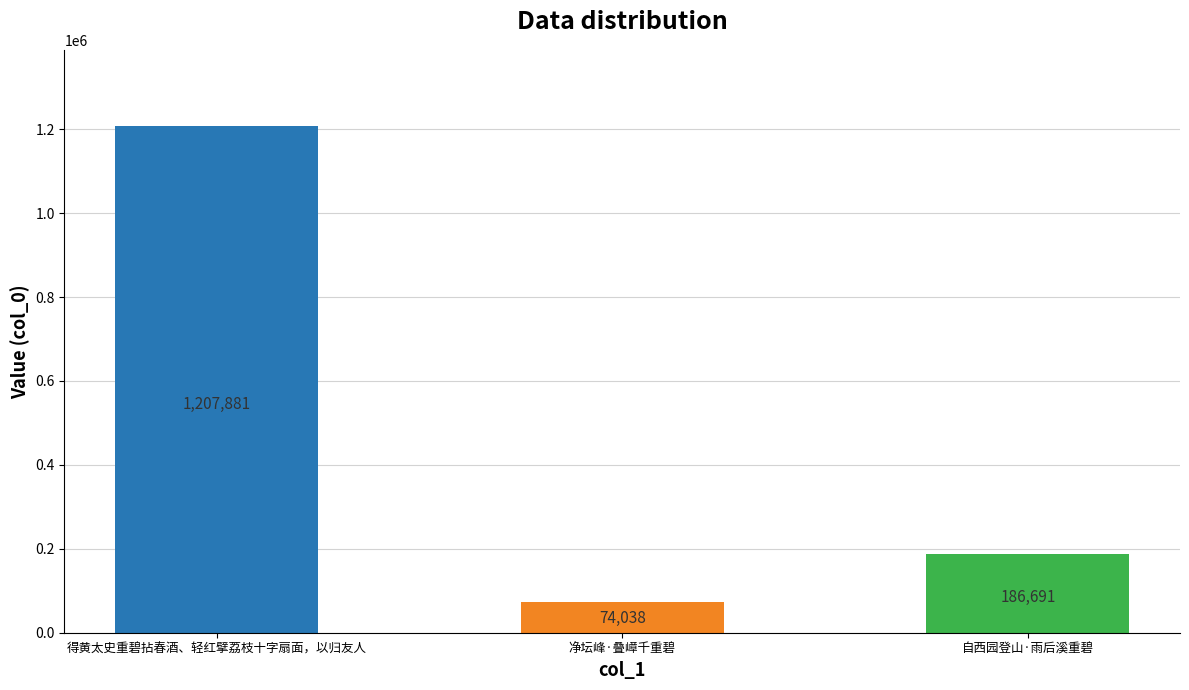

Does the chart contain any negative values?

No